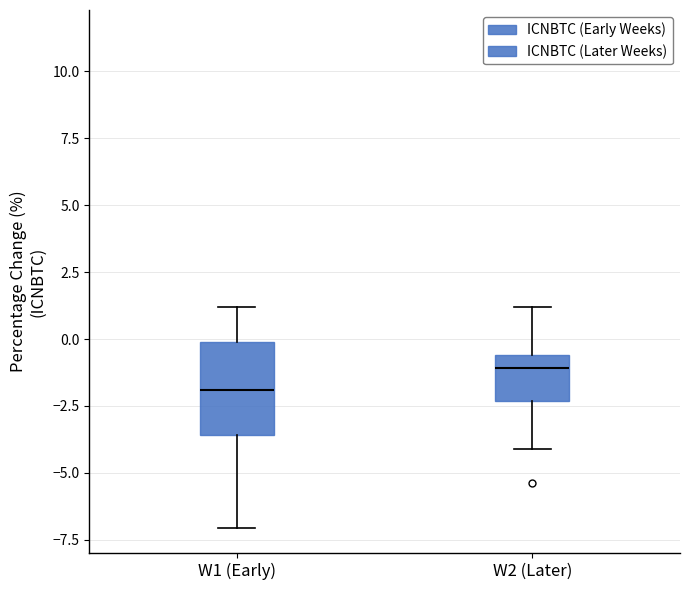

Where does the lower whisker of the box for W1 (Early) end on the y-axis? The values are not printed on the chart, so give them approximately, as read against the axis.

-7.0